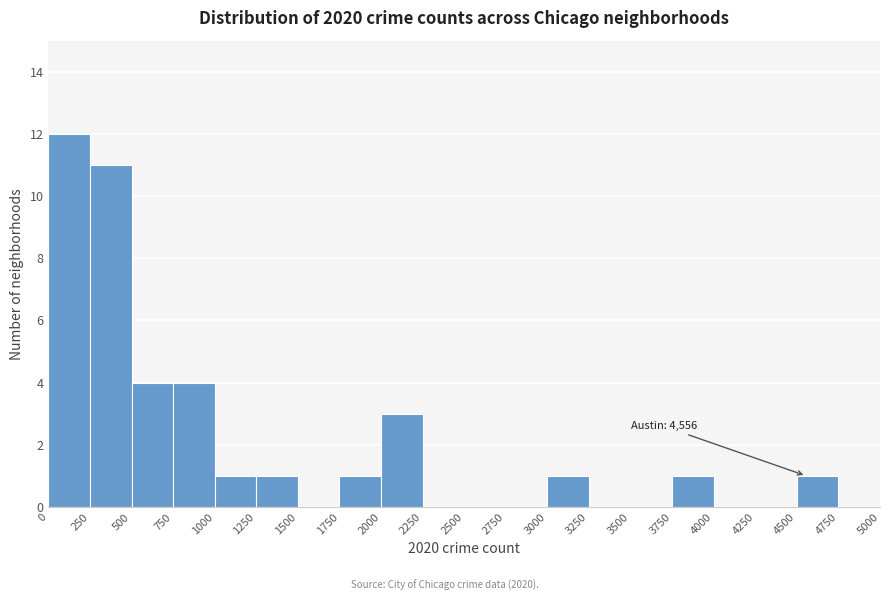

Which range on the x-axis has the tallest bar?

0 to 250